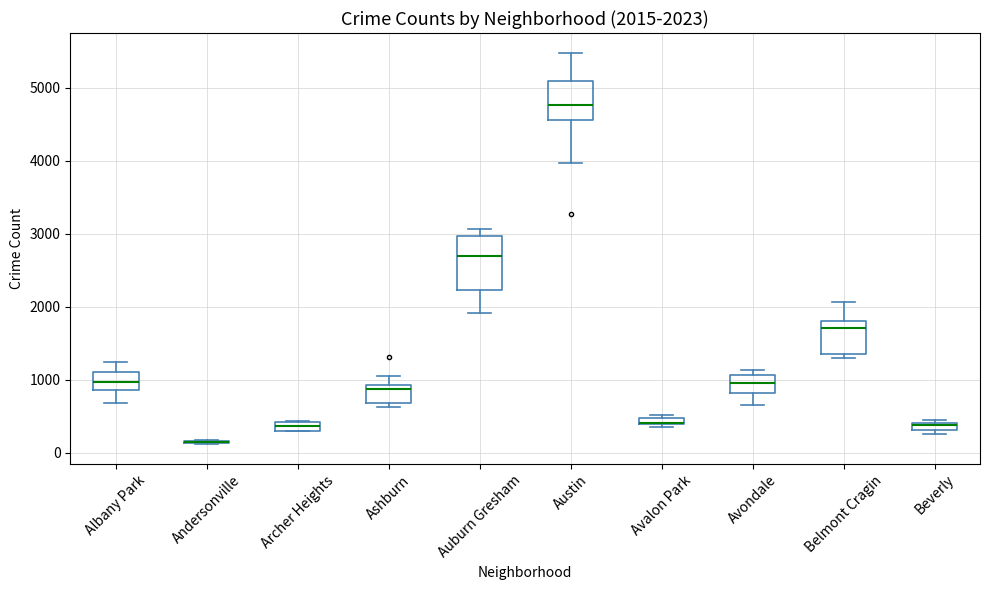

Which box is the tallest, from its lower edge to its upper edge?

Auburn Gresham